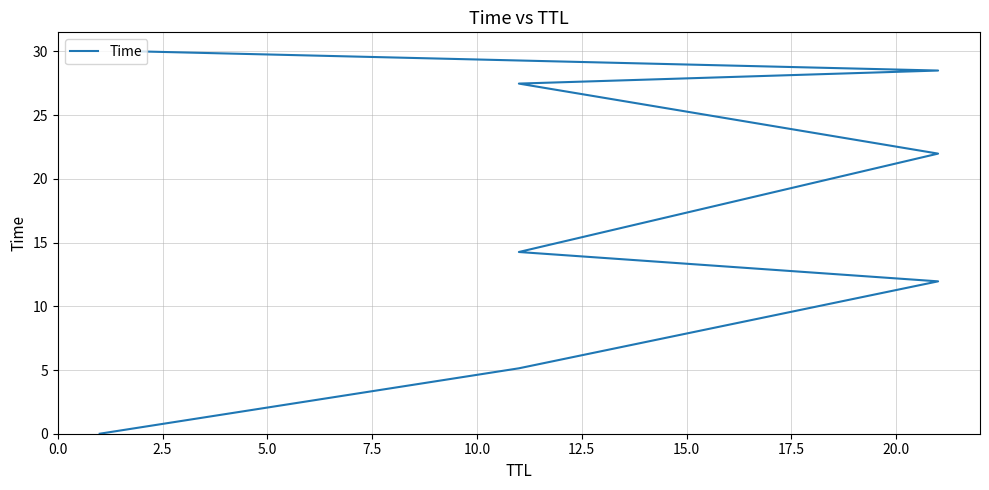

Does the chart display data point markers on the line(s)?

No